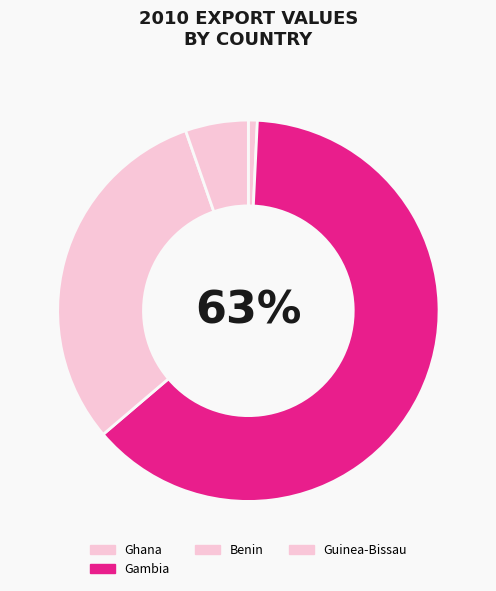

Is it true that Ghana is 11% of the pie?

False